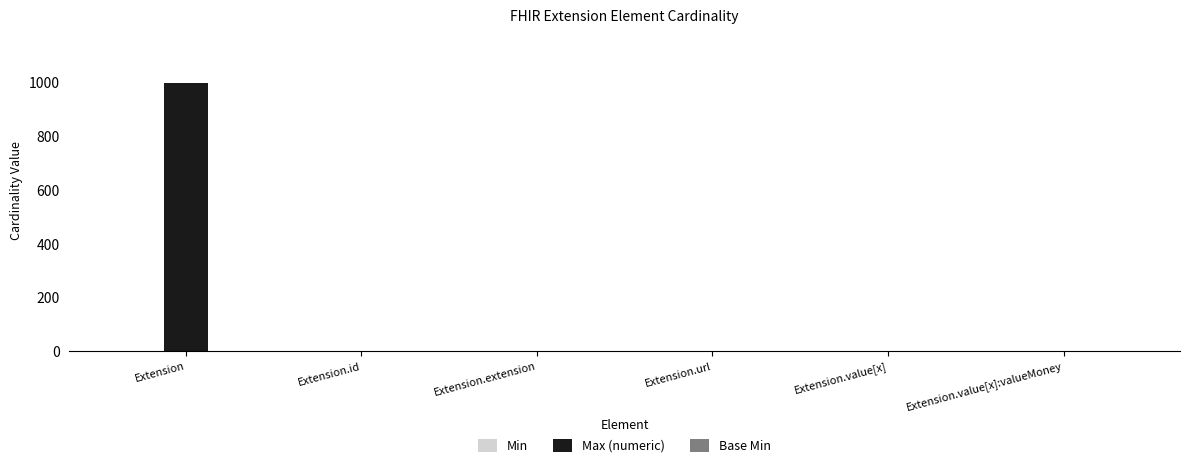

Does the chart contain stacked bars?

No